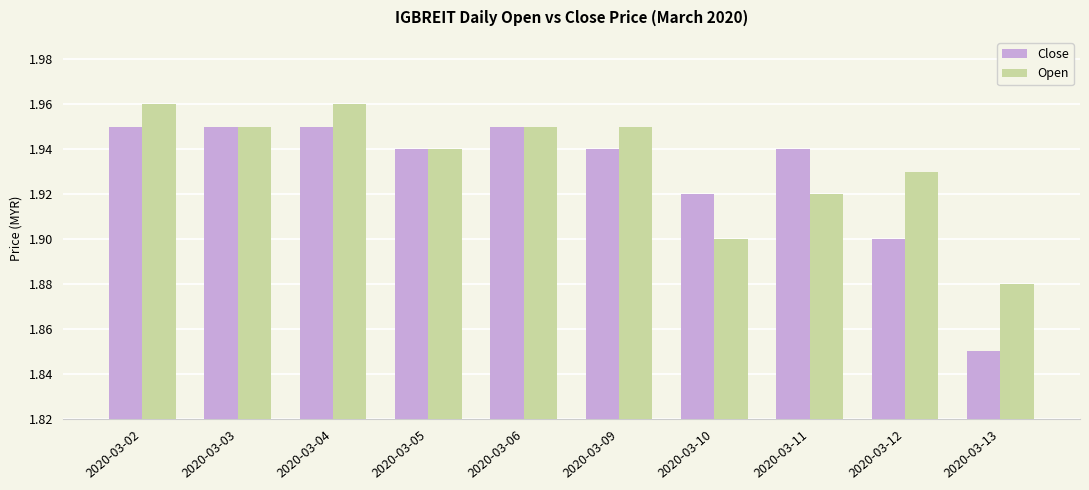

Which series changed the most between 2020-03-09 and 2020-03-13?

Close